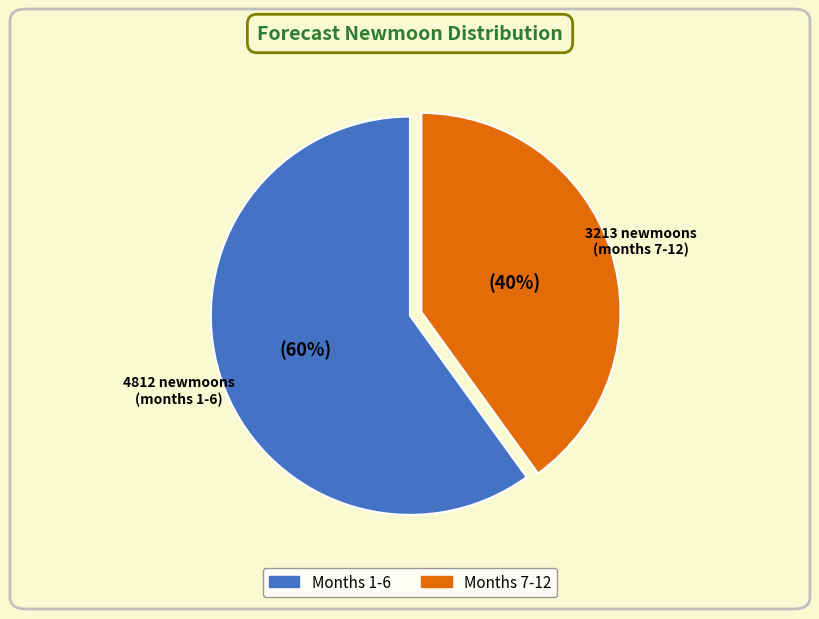

To the nearest percent, what is the average slice percentage?

50%